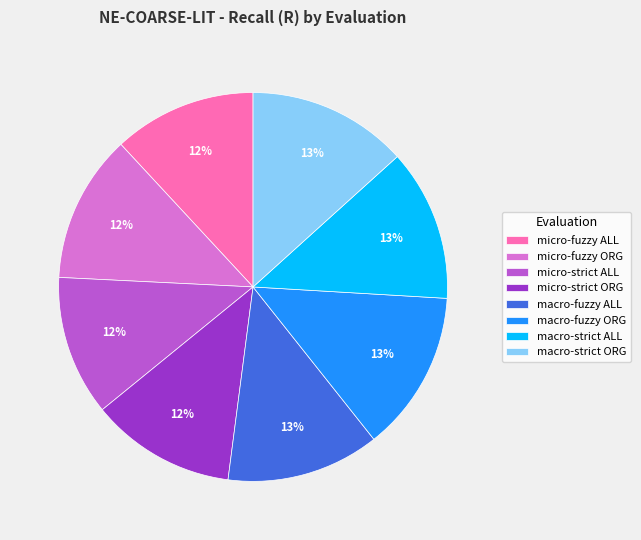

To the nearest percent, what is the combined percentage of macro-fuzzy ORG and micro-strict ORG?

25%